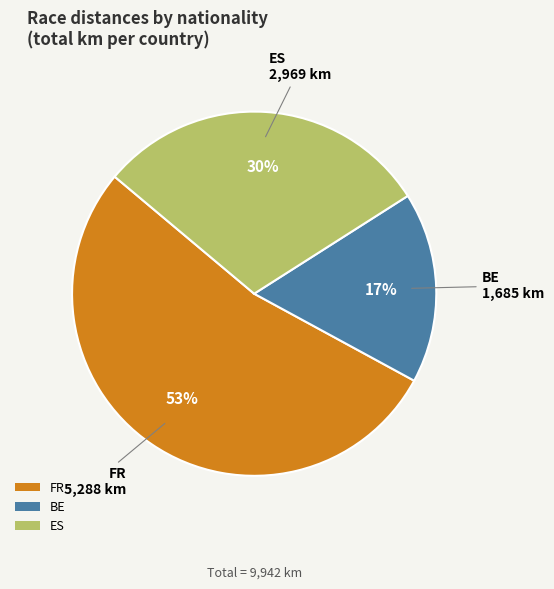

To the nearest percent, what percentage of the pie is BE?

17%